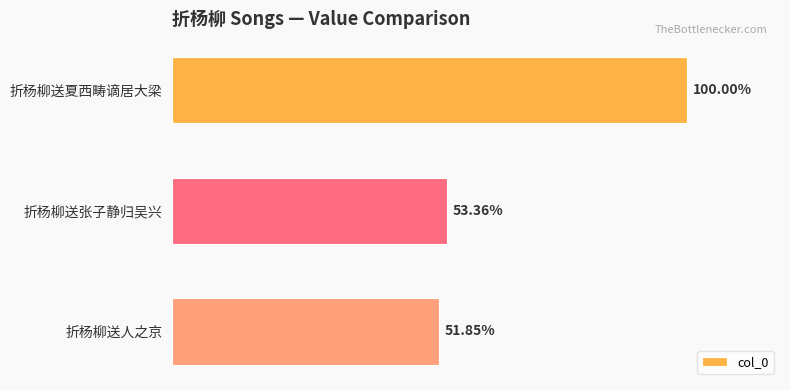

Does the chart contain any negative values?

No